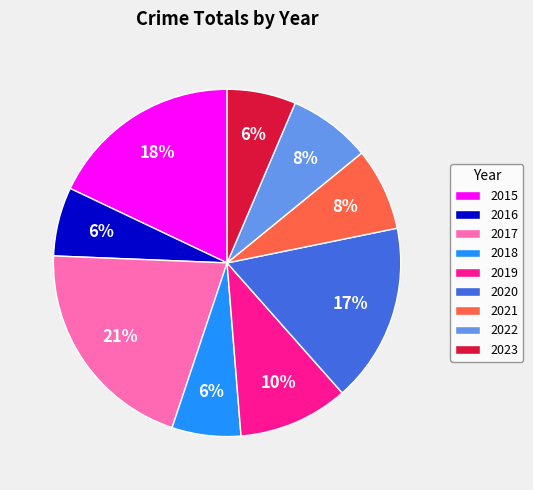

Which slice is the largest?

2017